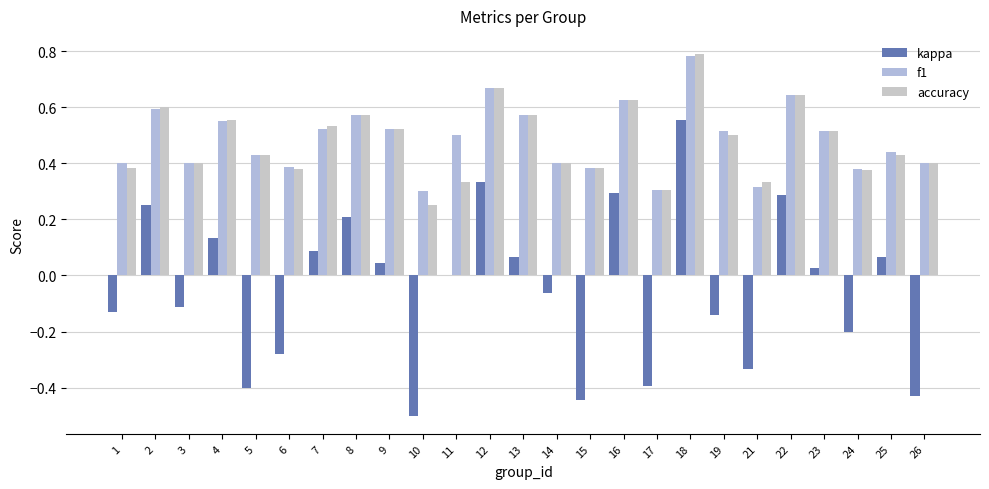

Rank the categories by kappa value from lowest to highest.

10, 15, 26, 5, 17, 21, 6, 24, 19, 1, 3, 14, 11, 23, 9, 13, 25, 7, 4, 8, 2, 22, 16, 12, 18